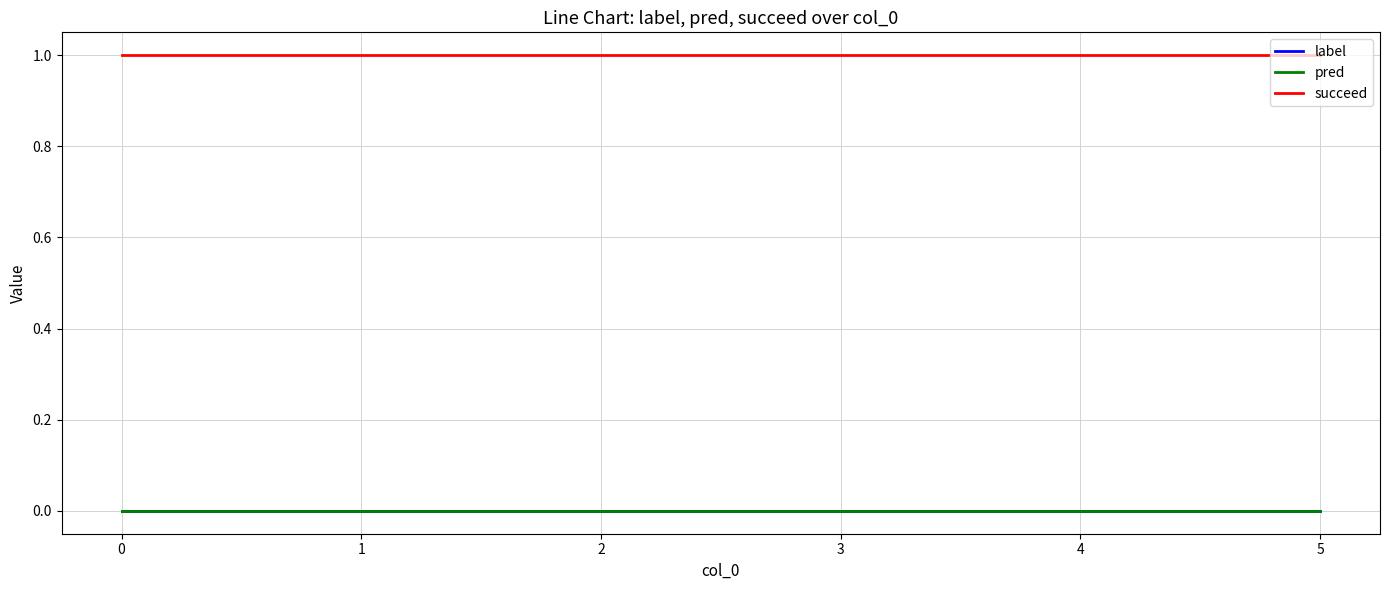

Reading right to left, transcribe all the data shown in this chart.

label: 0	0	0	0	0	0
pred: 0	0	0	0	0	0
succeed: 1	1	1	1	1	1